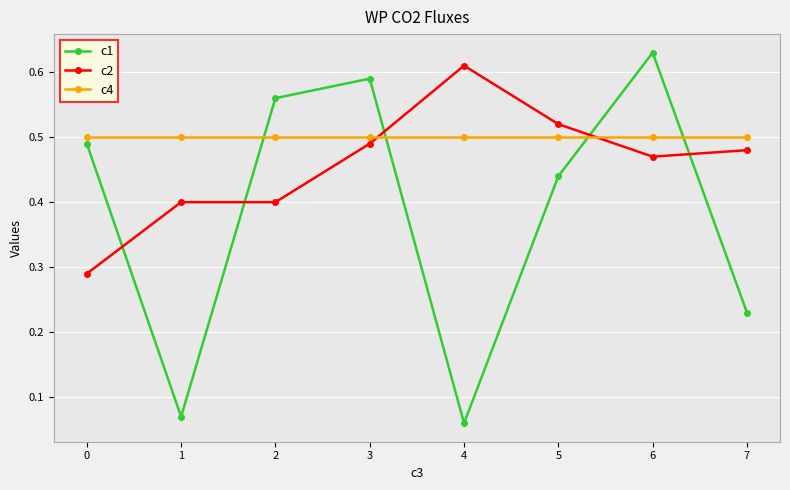

At 1, list the series in order from largest to smallest.

c4, c2, c1